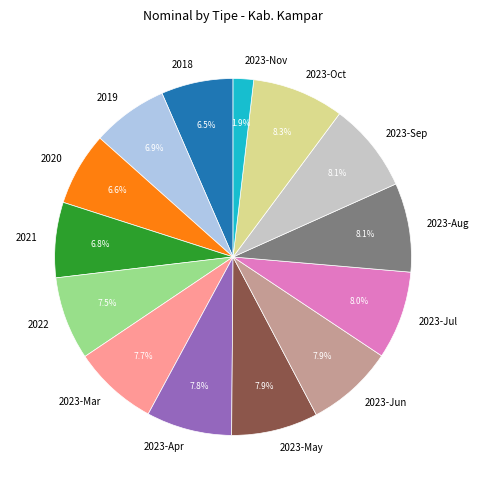

What is the smallest slice in the pie chart?

2023-Nov